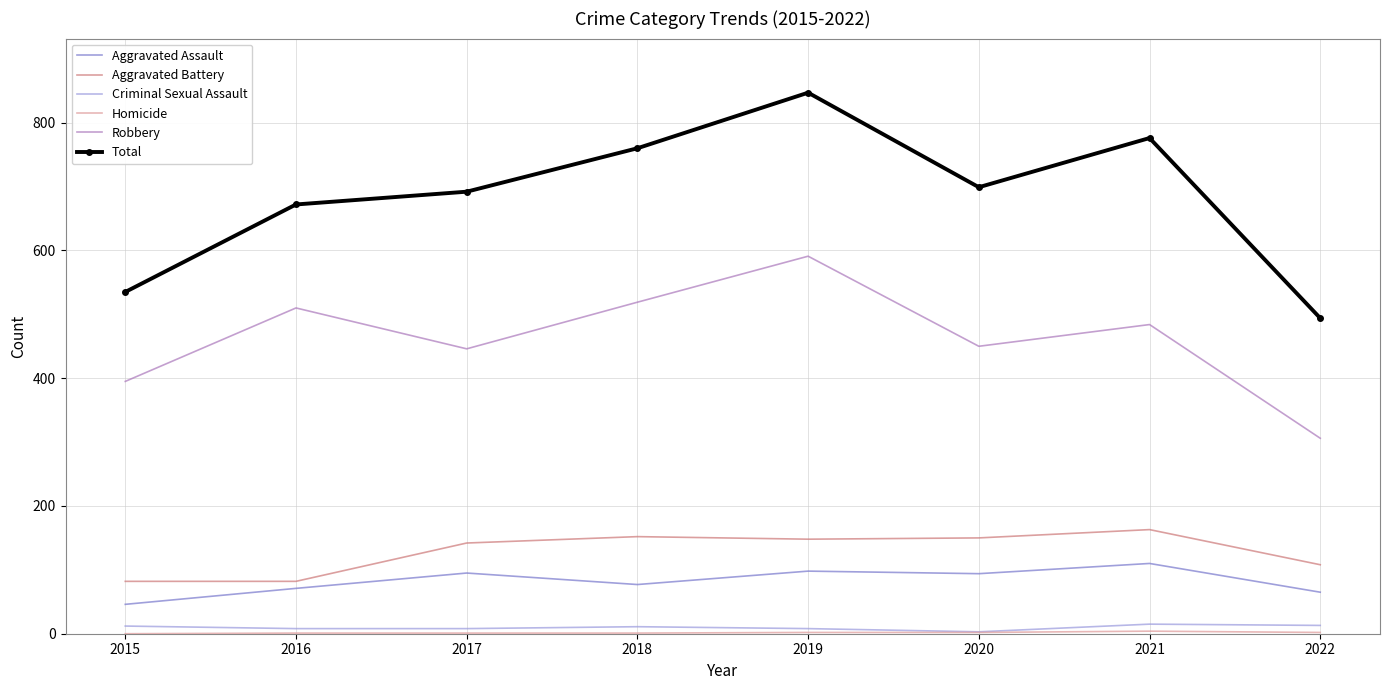

True or false: Aggravated Battery and Criminal Sexual Assault intersect in this chart.

False